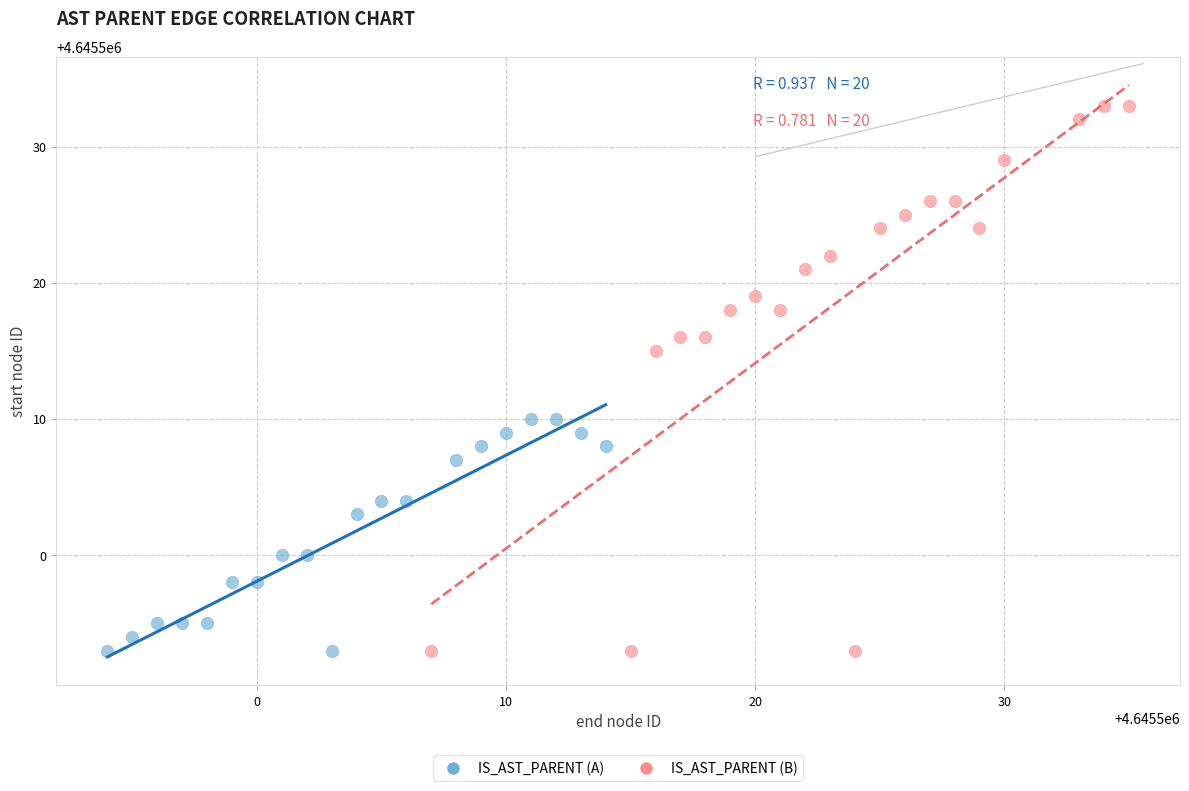

Which series has the widest spread of Y values?

IS_AST_PARENT (B)